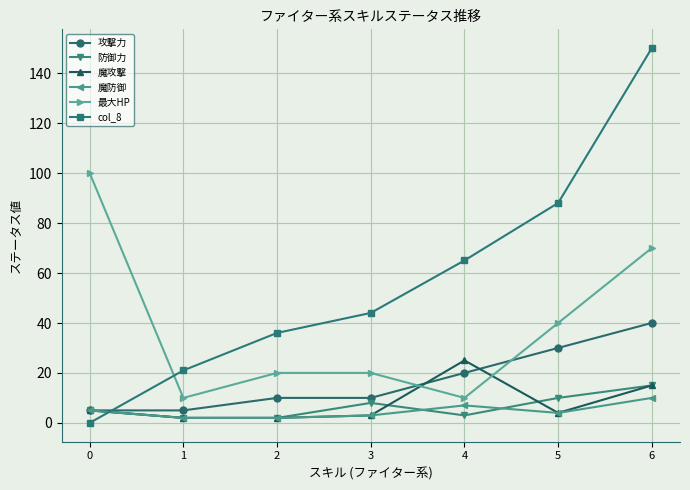

True or false: 攻撃力 and col_8 intersect in this chart.

True